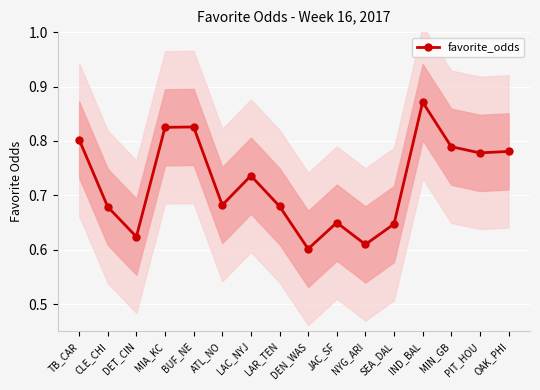

The chart shows a value of 1.0 at SEA_DAL. True or false?

False